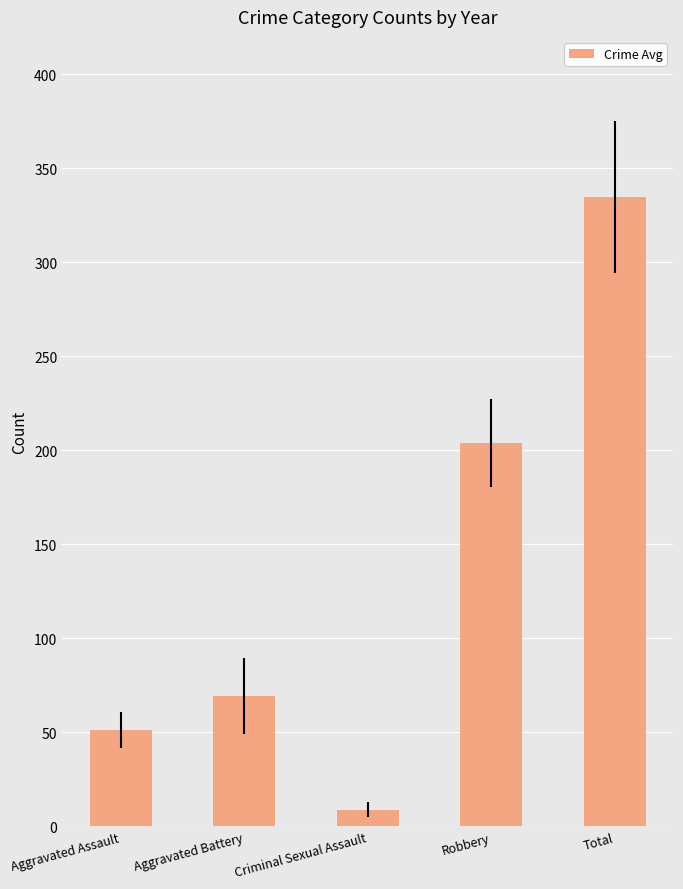

List the labels in order of value, smallest first.

Criminal Sexual Assault, Aggravated Assault, Aggravated Battery, Robbery, Total